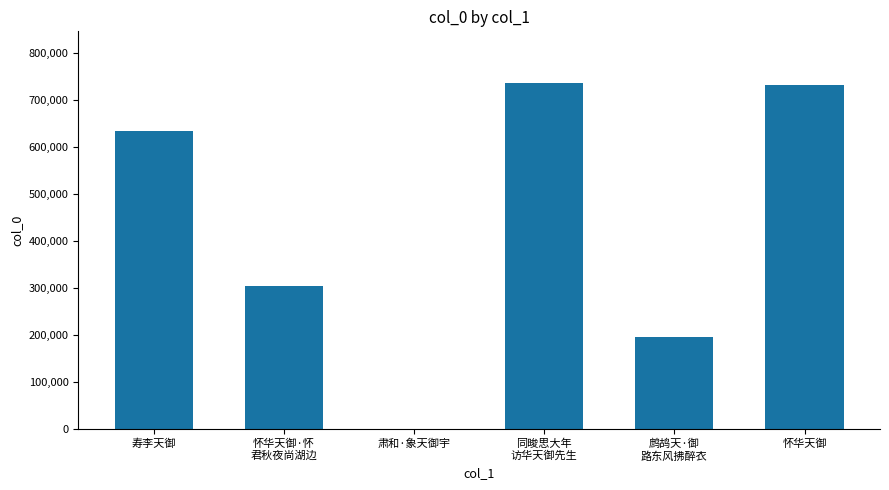

What is the sum of all values?

2602099